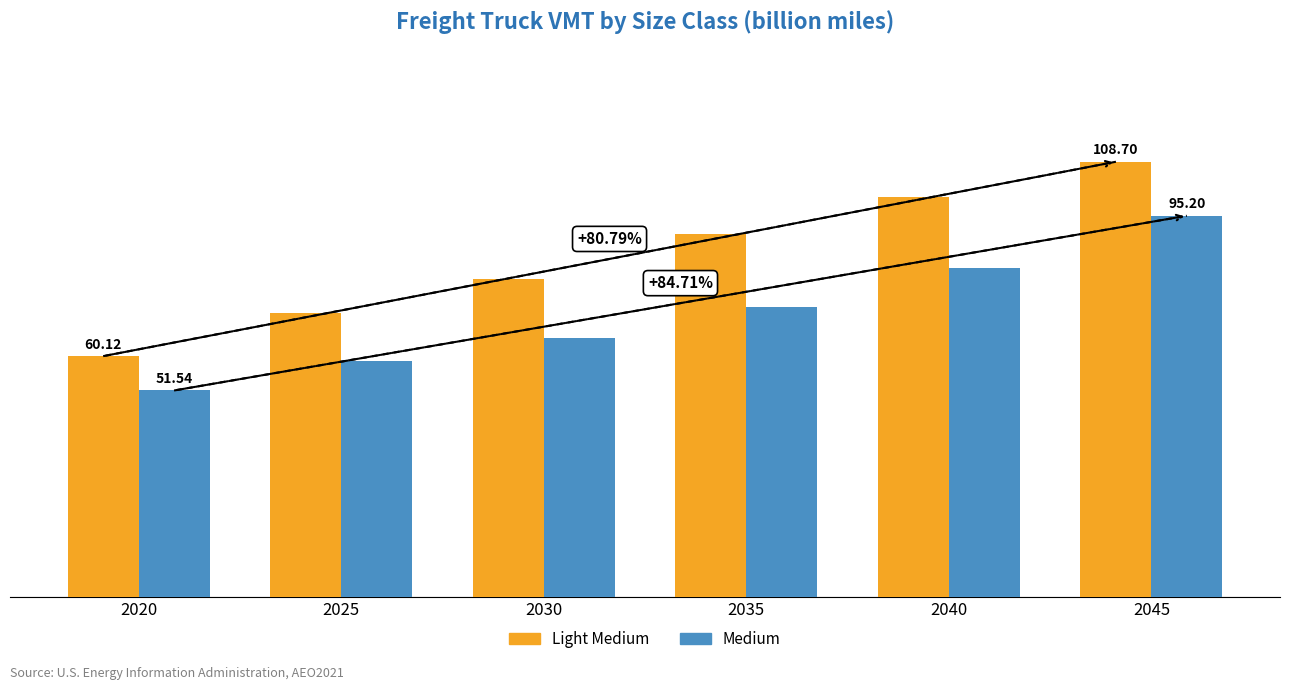

At 2045, list the series in order from smallest to largest.

Medium, Light Medium